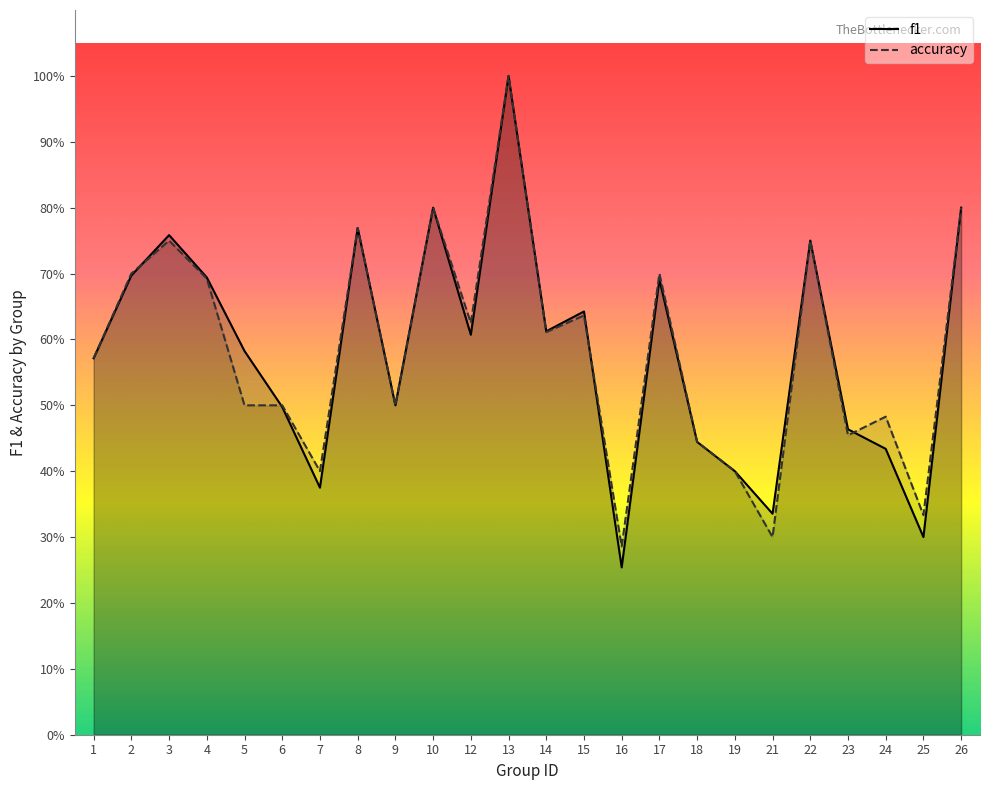

What is the value of the f1 point at the 20th from the left?

0.8